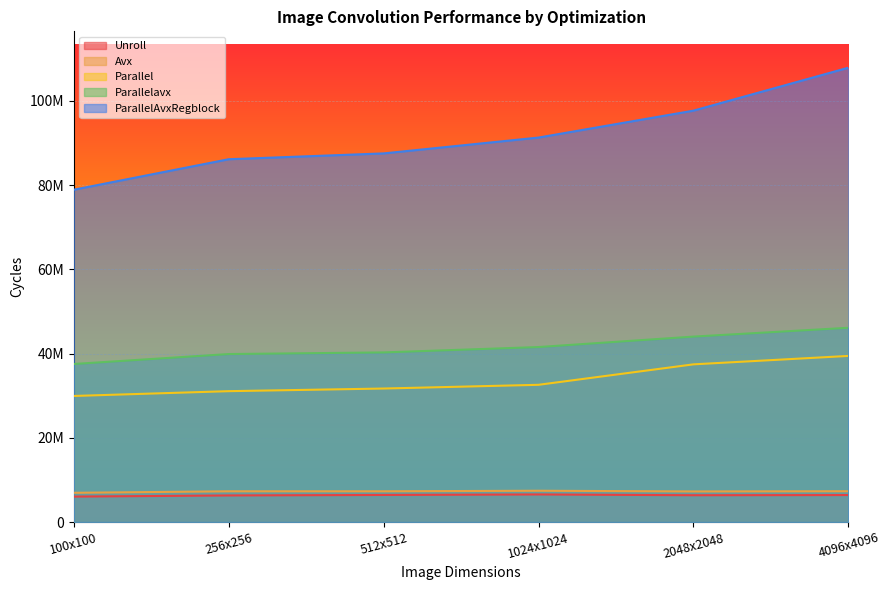

At which label does Parallel reach its peak?

4096x4096